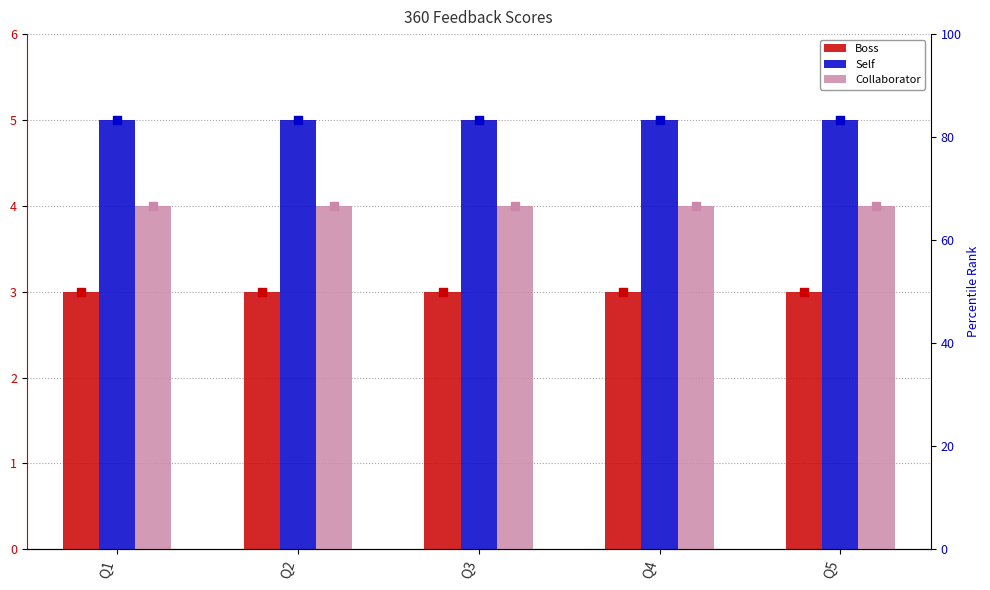

At which category is the sum across all series the highest?

Q1